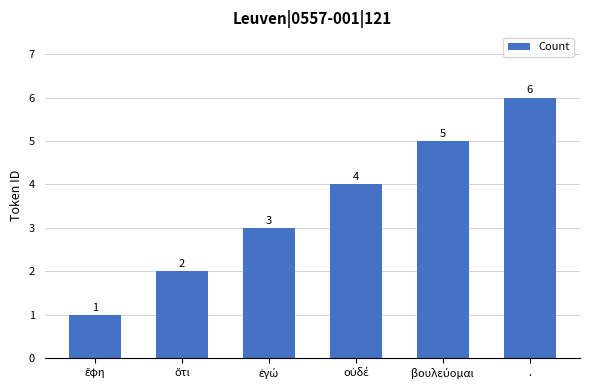

Reading left to right, what are all the values shown in this chart?

1	2	3	4	5	6